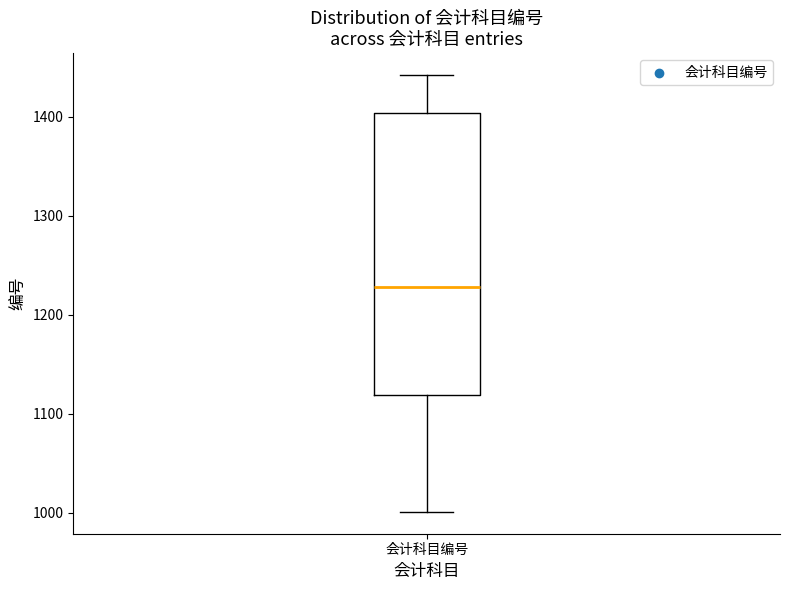

Where is the lower edge of the box for 会计科目编号 on the y-axis? The values are not printed on the chart, so give them approximately, as read against the axis.

1120